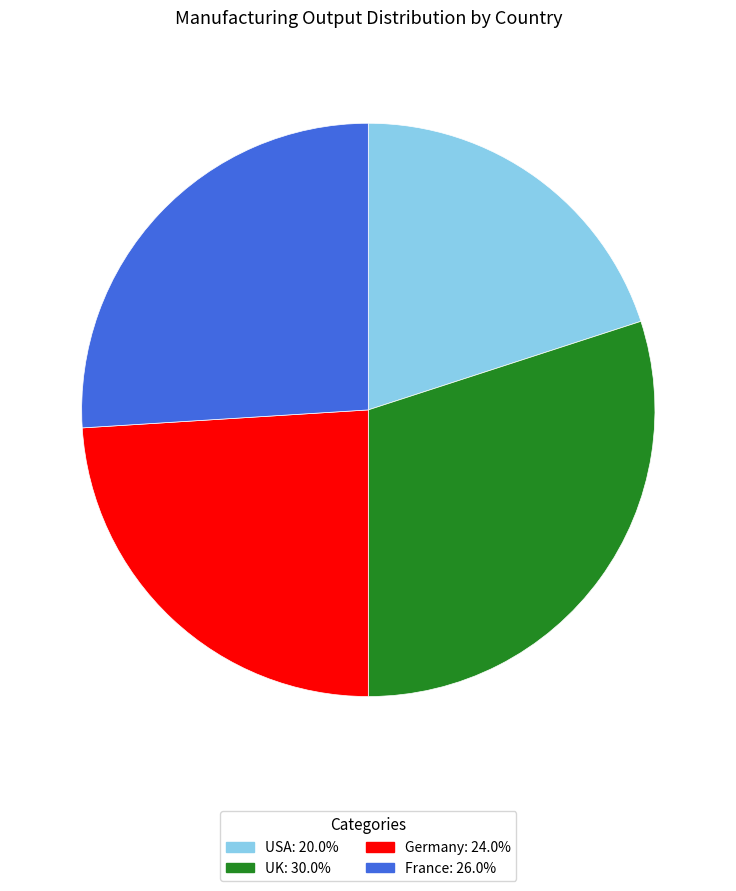

Between UK and USA, which is larger?

UK